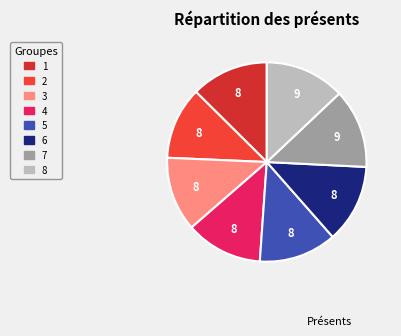

Rank the categories by value from highest to lowest.

8, 7, 6, 5, 1, 4, 3, 2